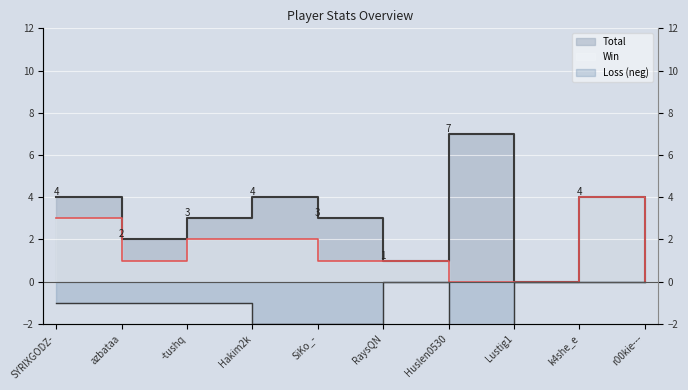

True or false: Win and Loss cross at least once.

False